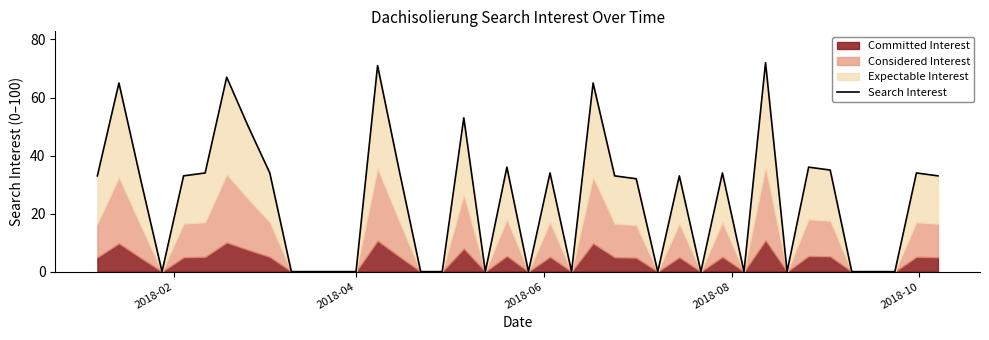

What is the difference between the second highest and second lowest values?

71